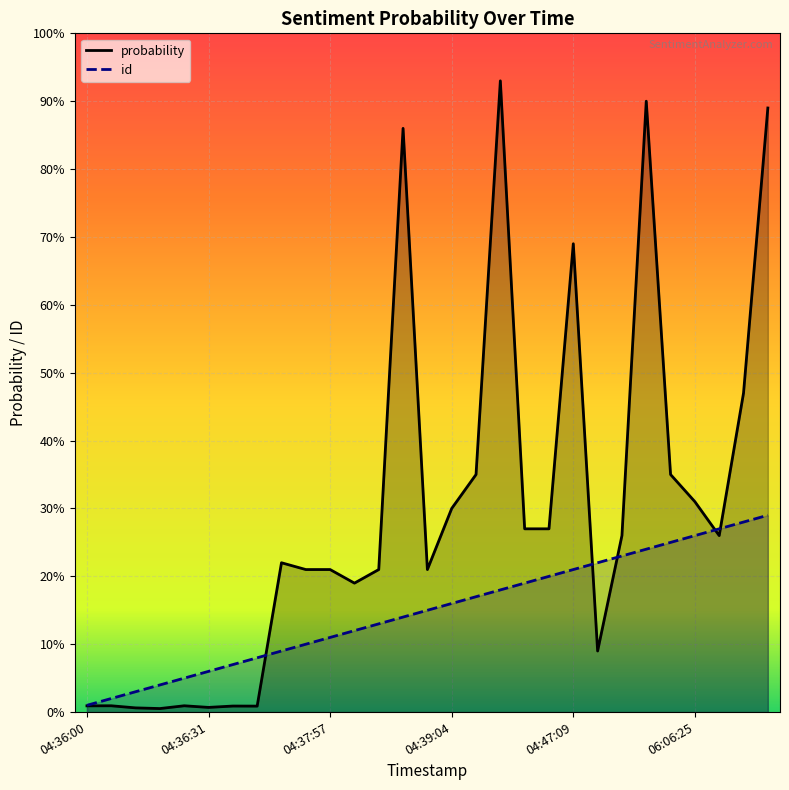

Count the number of categories in the chart.

29